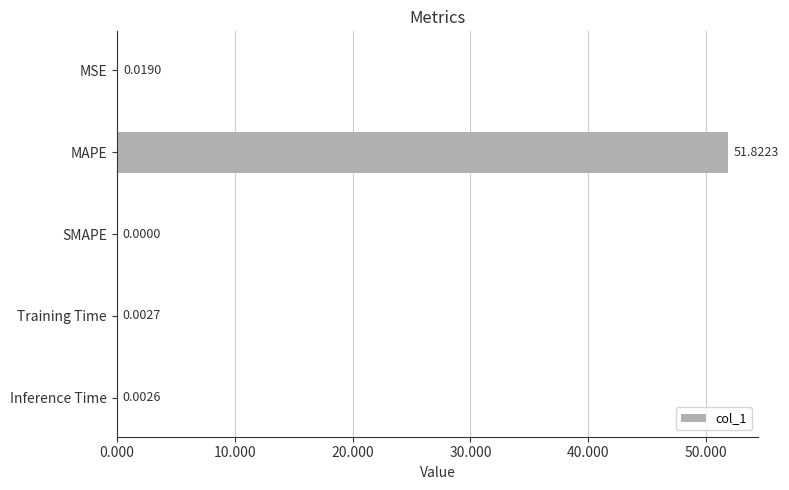

What is the average value?

10.4